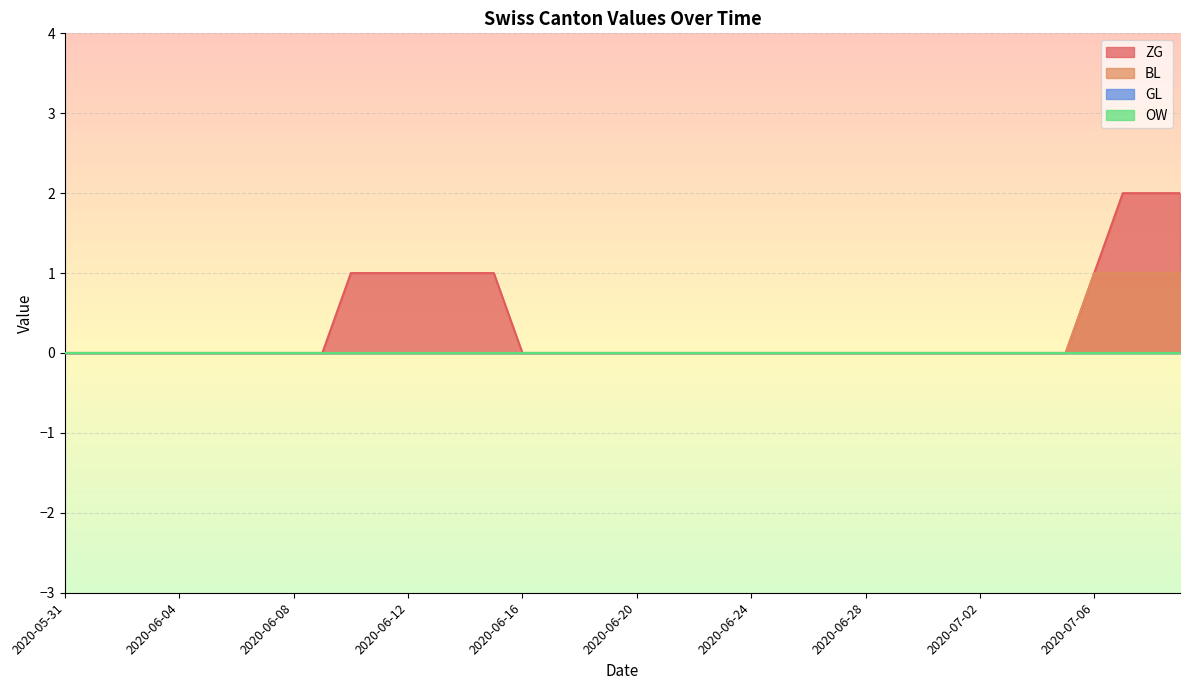

The value of ZG at 2020-06-28 is 0. True or false?

True